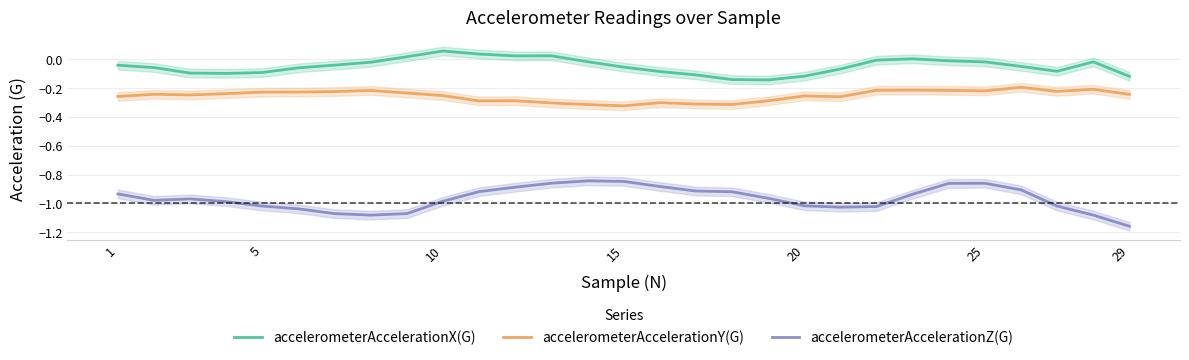

True or false: accelerometerAccelerationY(G) and accelerometerAccelerationZ(G) cross at least once.

False